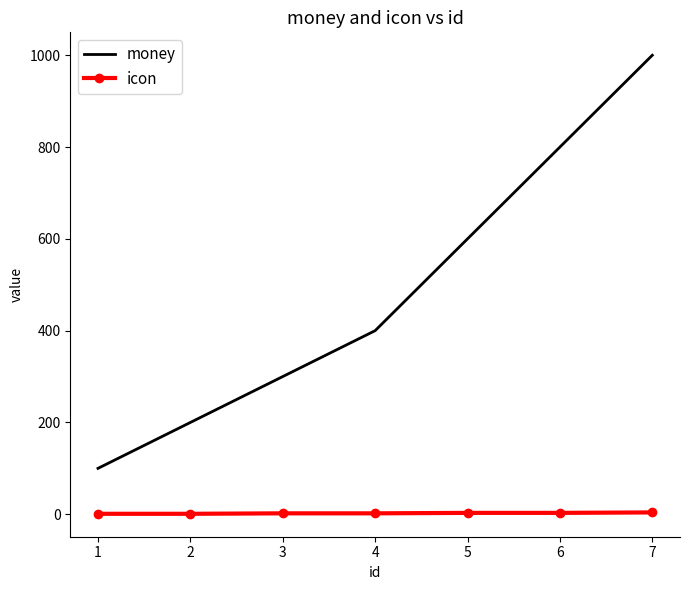

Which series has the widest spread of values?

money